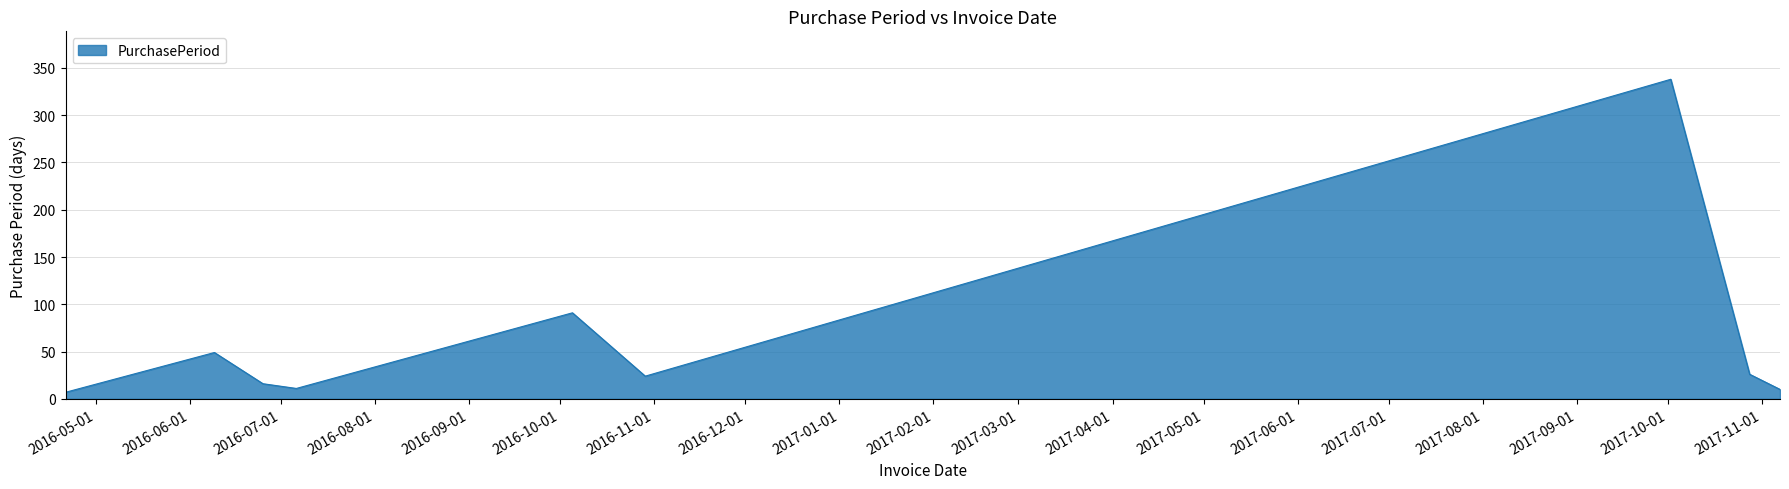

What is the difference between the maximum and minimum values?

331